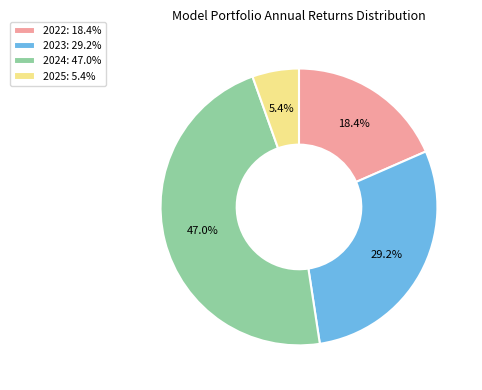

Does 2023 account for over 50% of the chart?

No